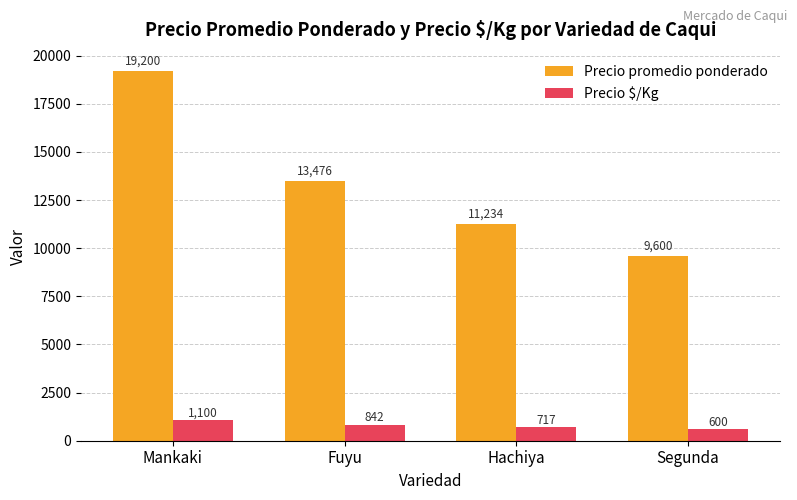

How many values in the Precio $/Kg series are below 842?

2